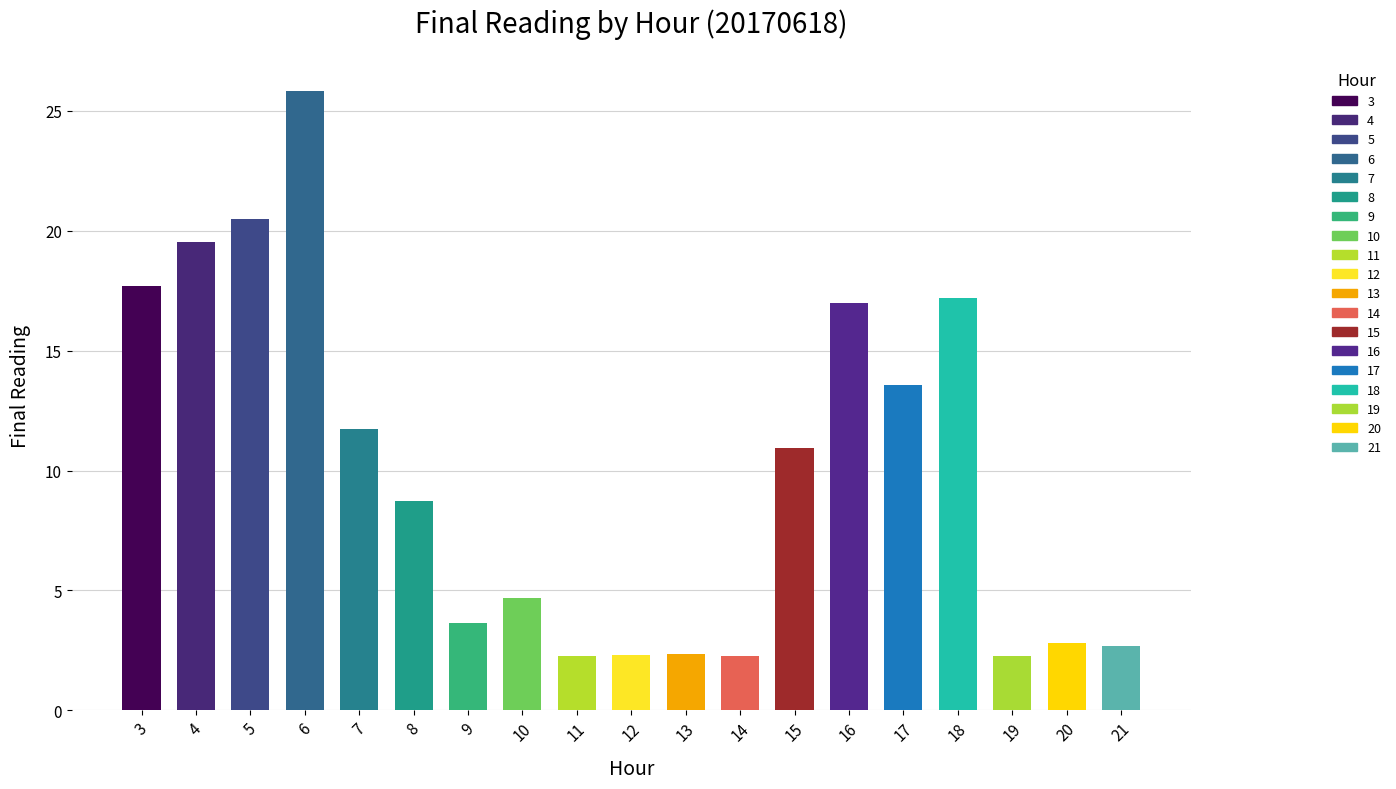

Which category has the highest value across all series?

6